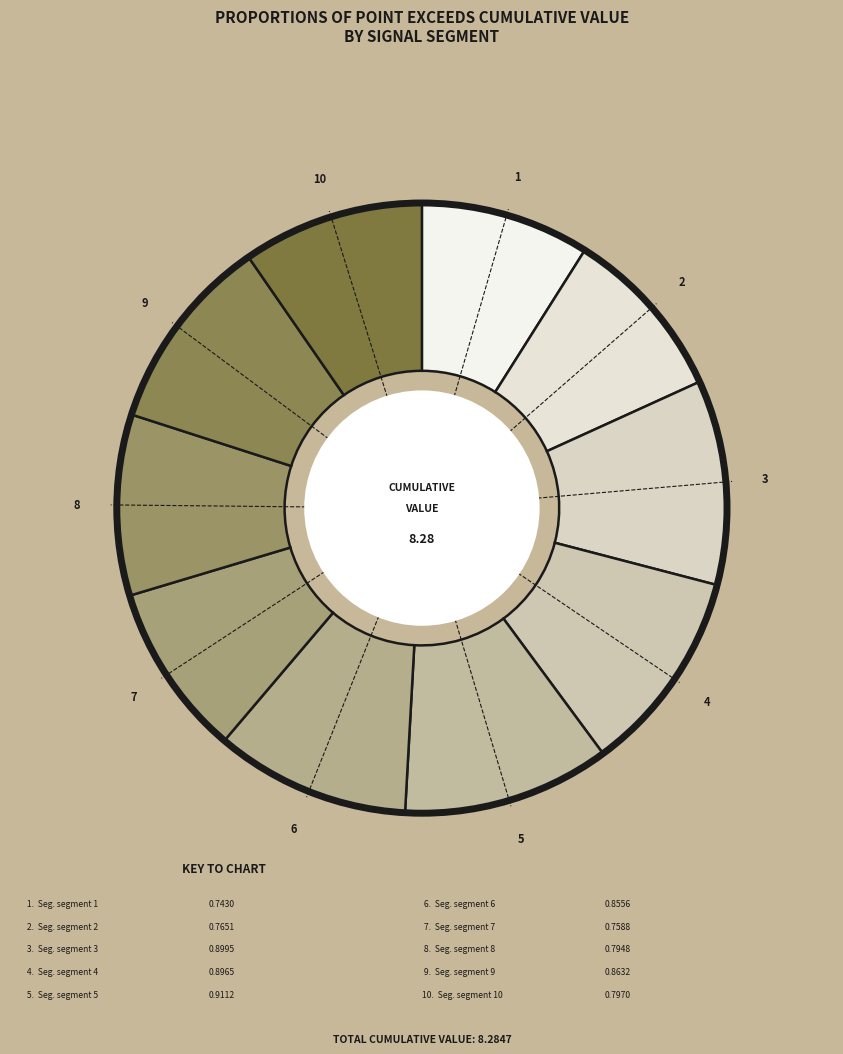

How many slices are in this pie chart?

10